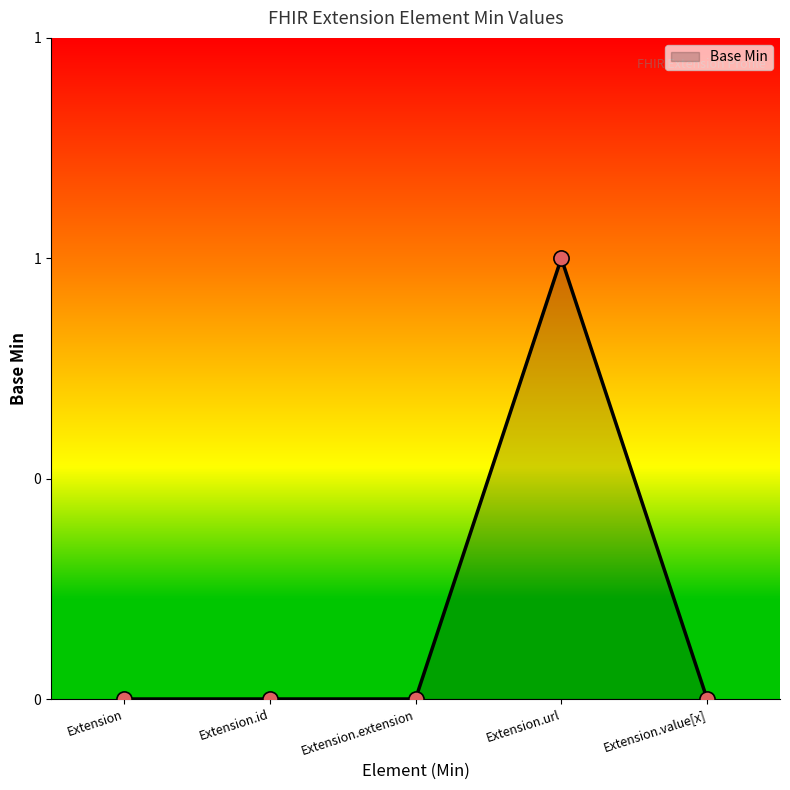

Which has a higher value, Extension.extension or Extension.url?

Extension.url